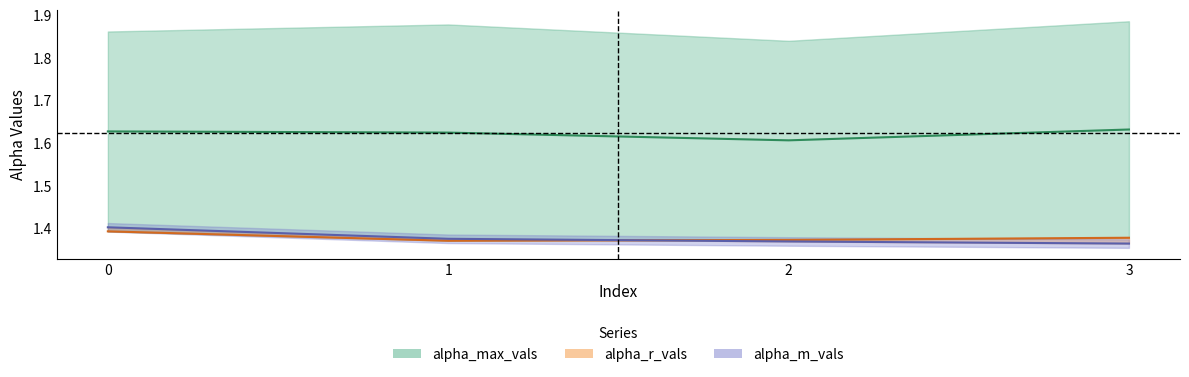

True or false: alpha_r_vals and alpha_m_vals intersect in this chart.

True